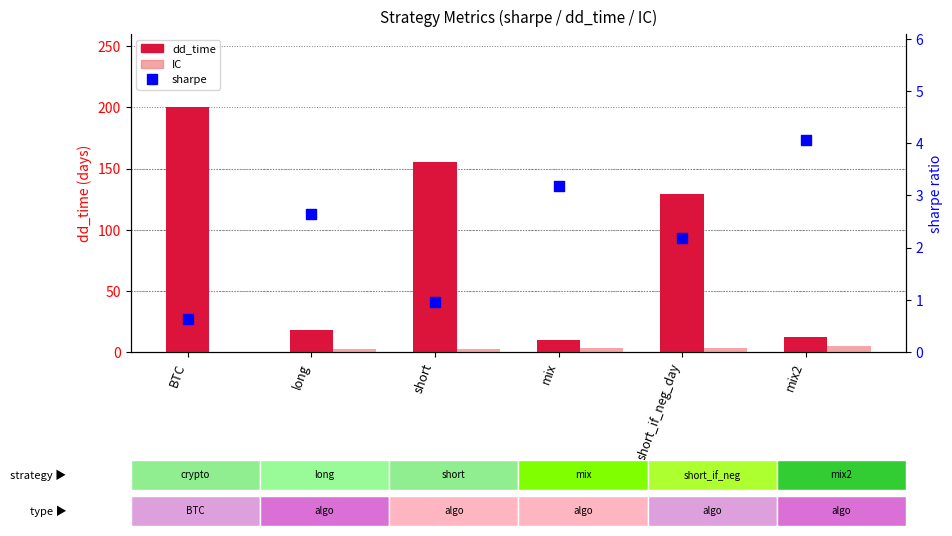

At which category is the sum across all series the highest?

BTC